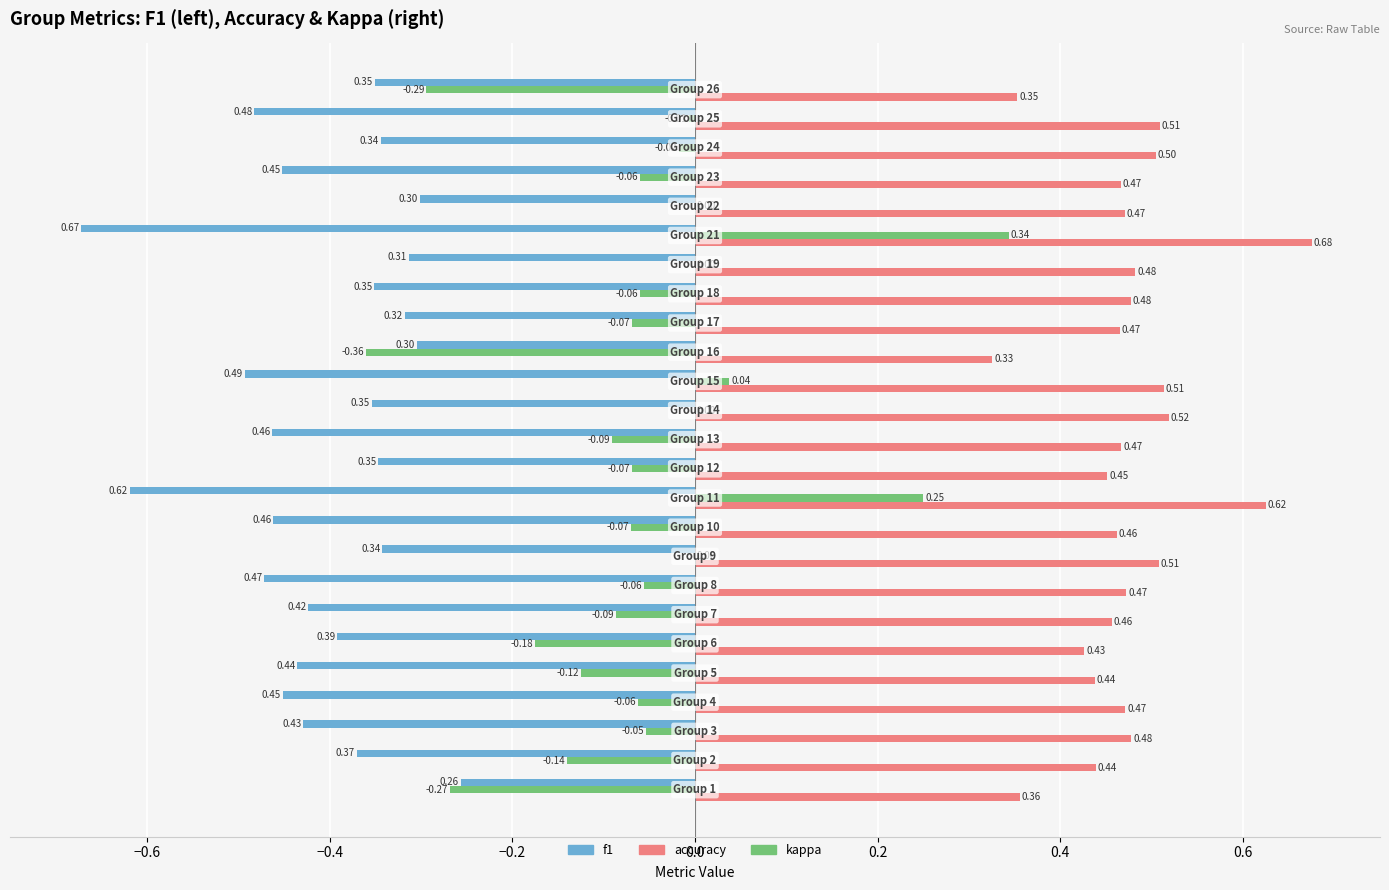

Which series has the largest total across all categories?

accuracy